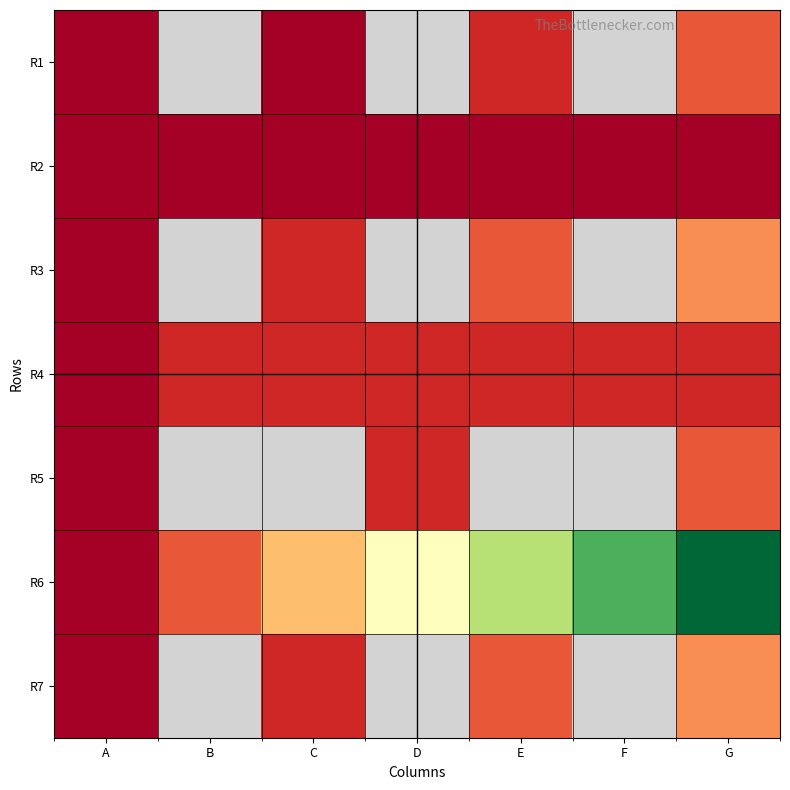

What is the highest value of the R2 series?

1.0